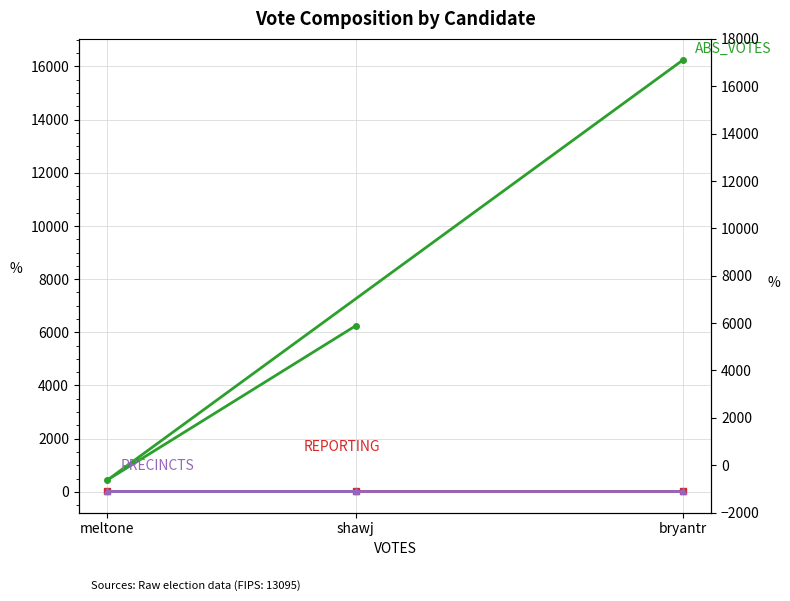

Which series has the largest total across all categories?

ABS_VOTES